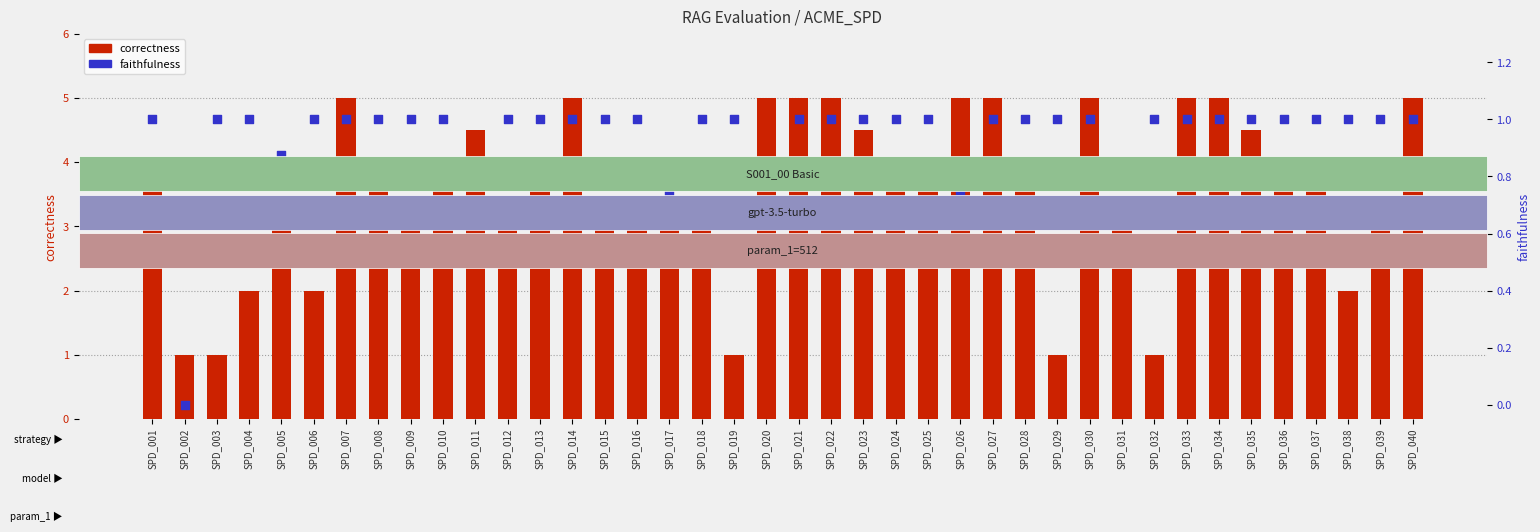

At which category is the sum across all series the highest?

SPD_007